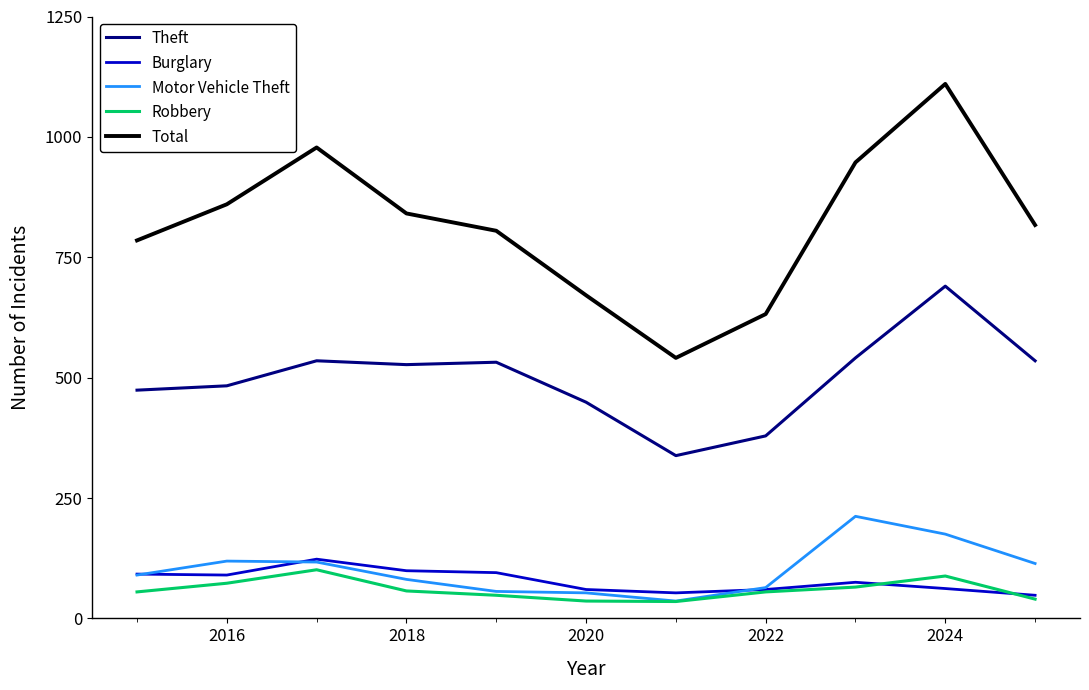

What is the minimum value for Burglary?

48